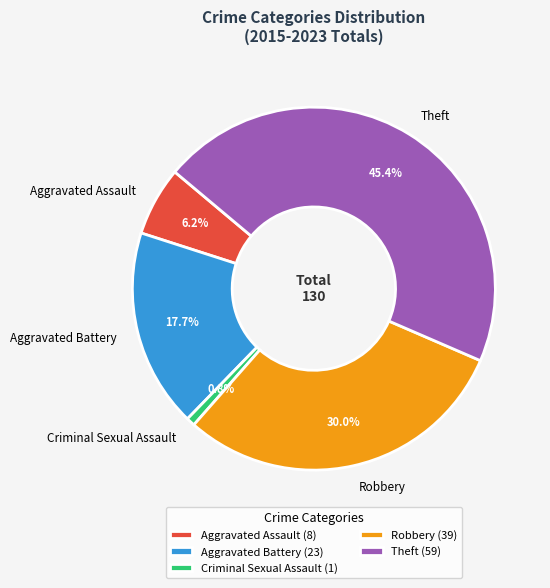

What is the ratio of the value at Theft to the value at Aggravated Battery?

2.6